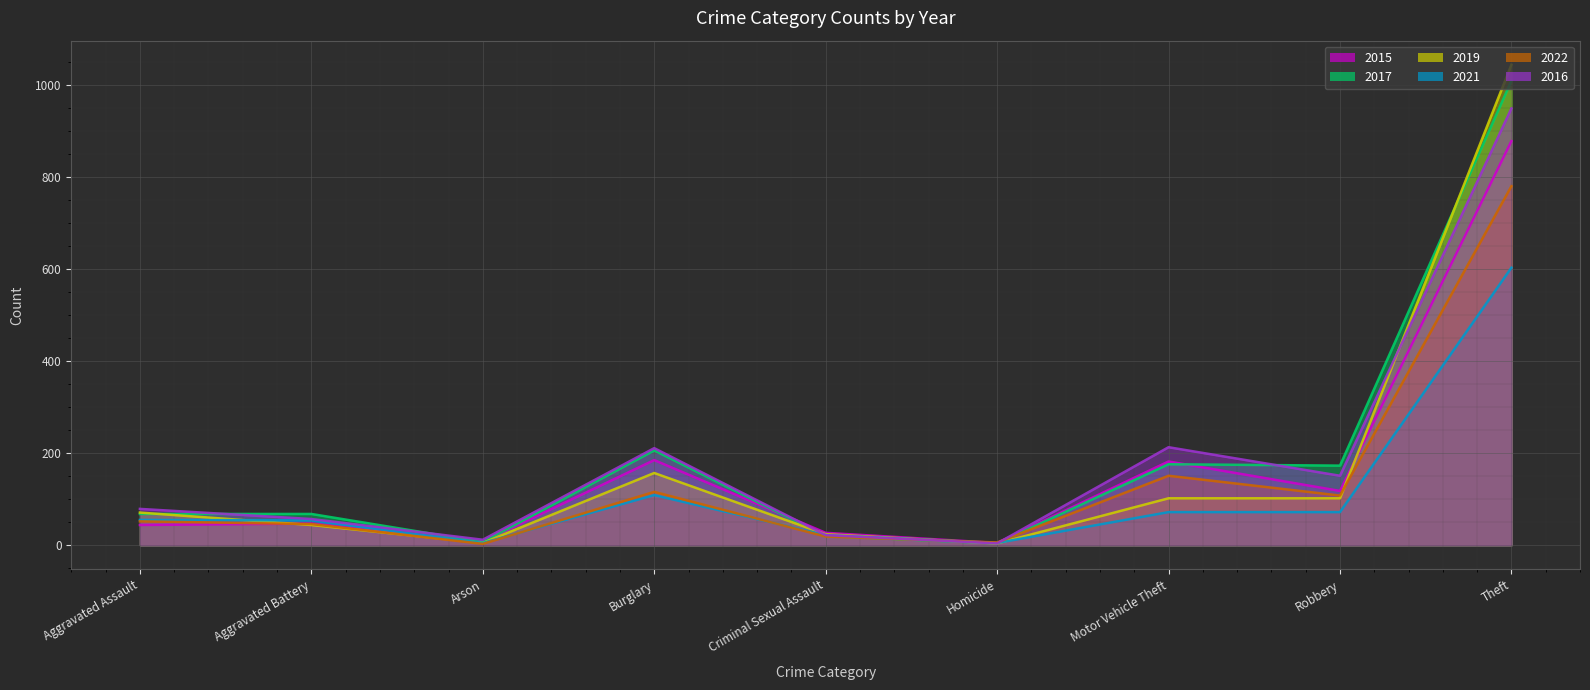

The 2016 series shows 57 at Aggravated Battery. True or false?

True